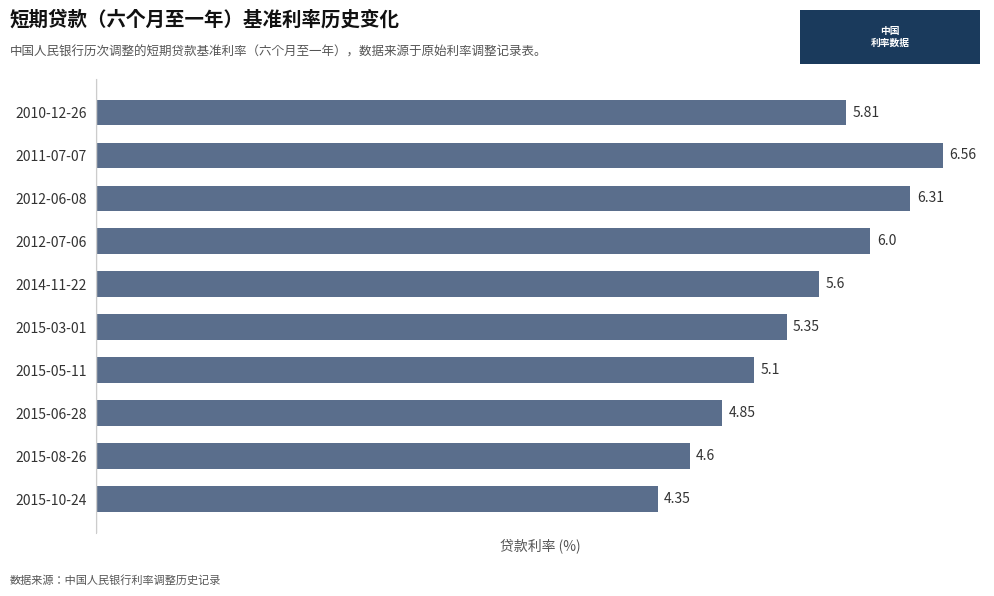

Where is the data nearest to the value 5?

2015-05-11